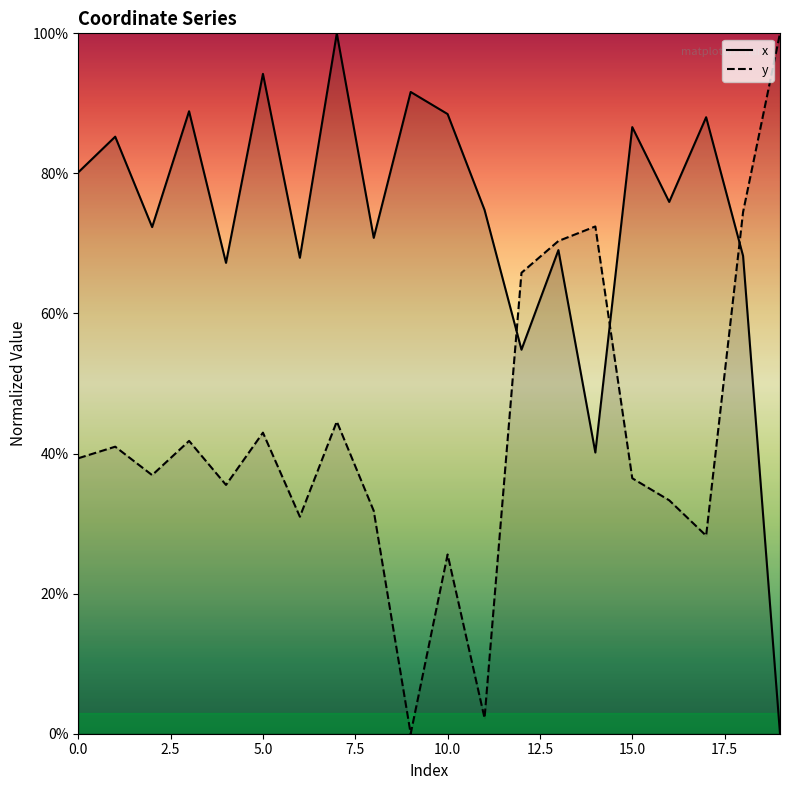

True or false: y and x intersect in this chart.

True